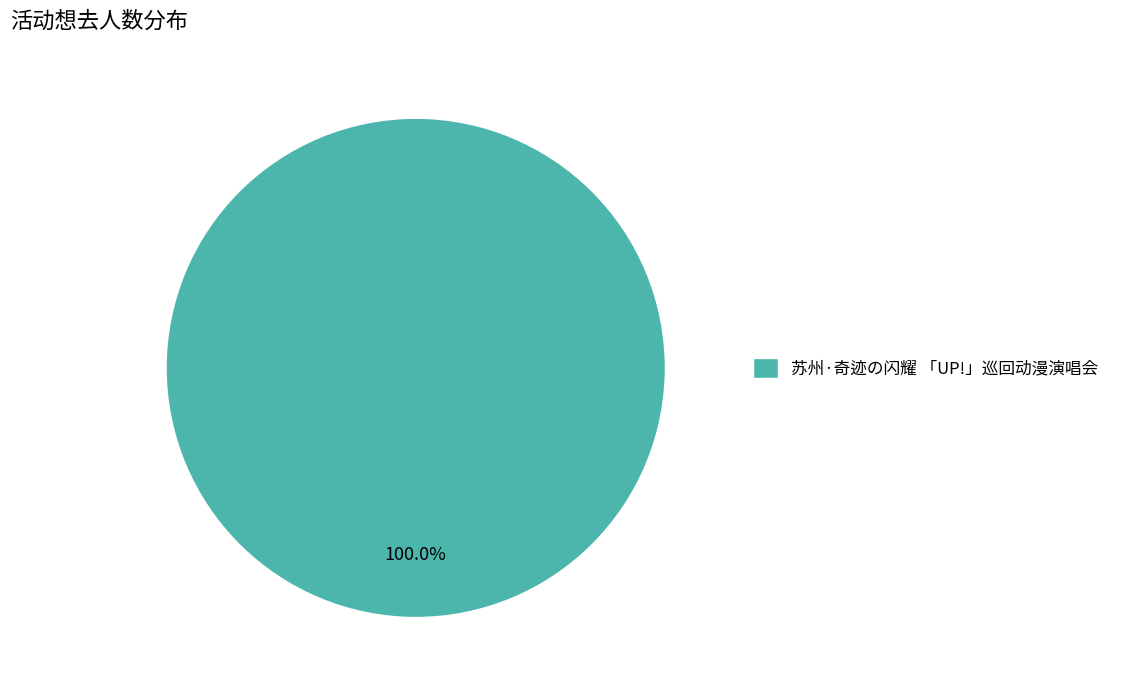

Rank the categories by value from lowest to highest.

苏州·奇迹の闪耀 「UP!」巡回动漫演唱会